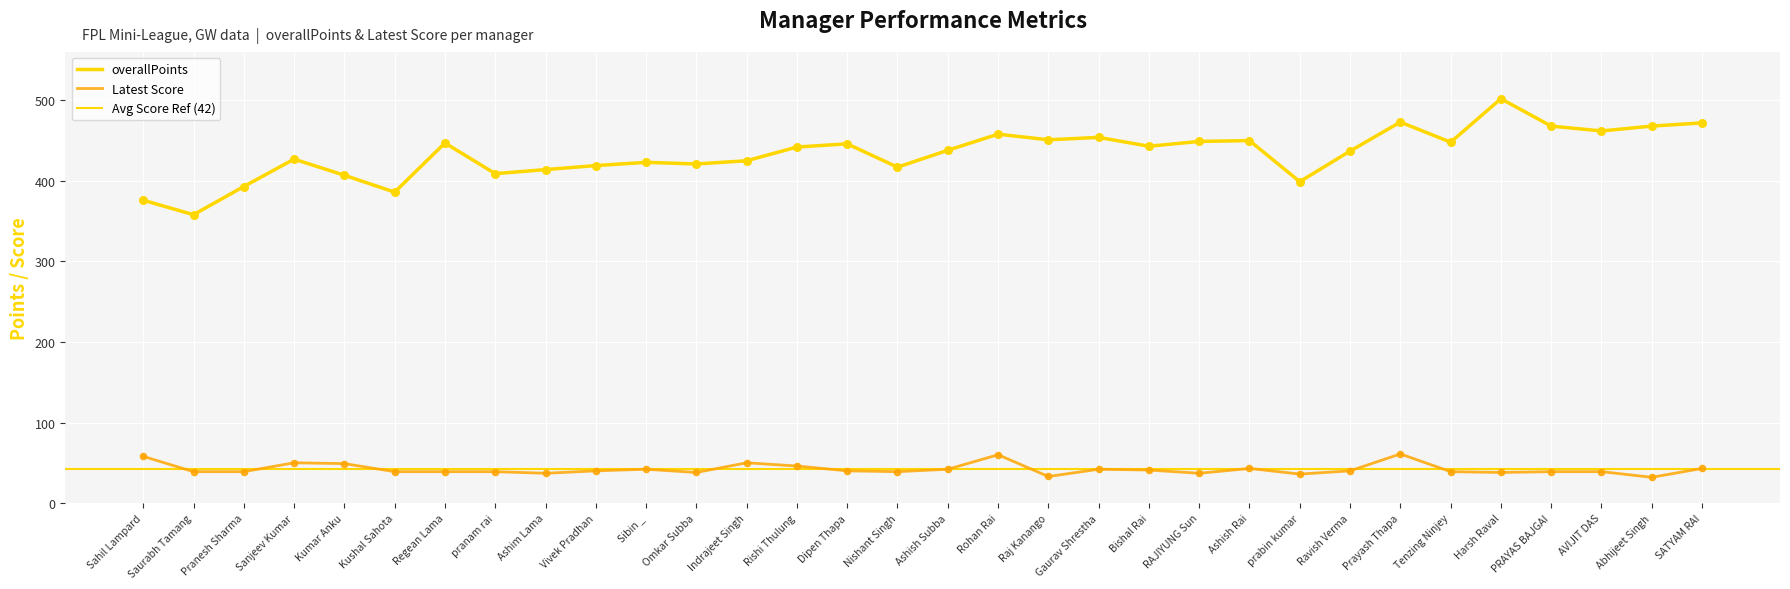

Which series has the widest spread of Y values?

overallPoints